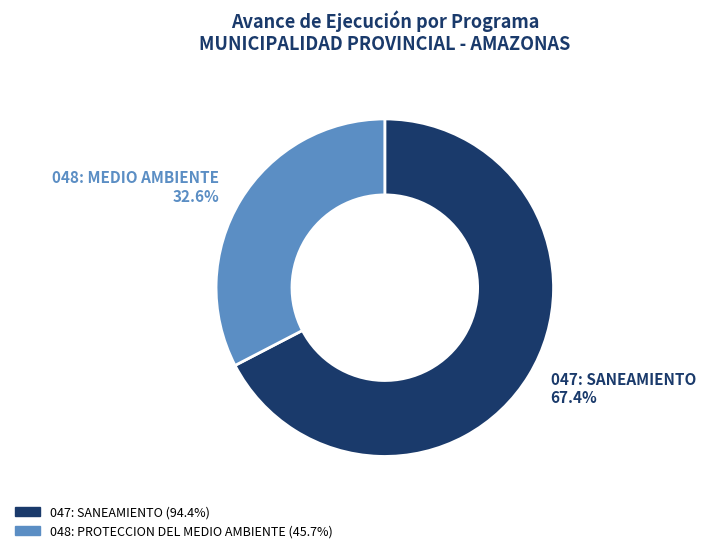

To the nearest percent, what is the combined percentage of 048: PROTECCION DEL MEDIO AMBIENTE and 047: SANEAMIENTO?

100%